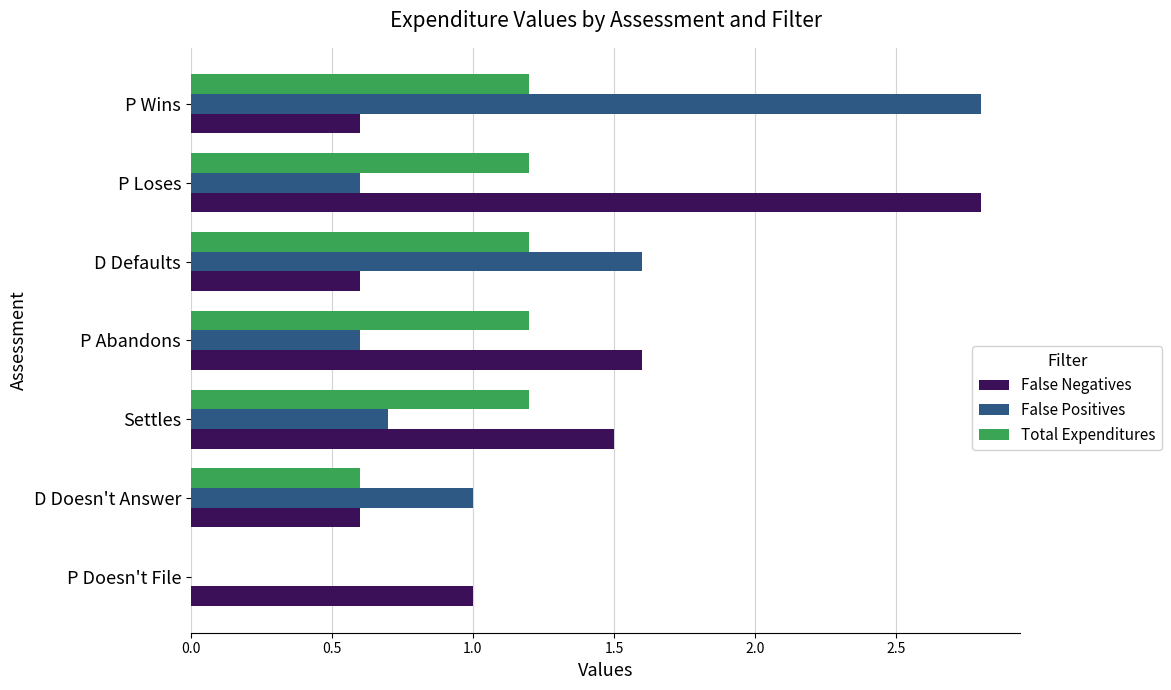

The value of Total Expenditures at P Doesn't File is 0.0. True or false?

True